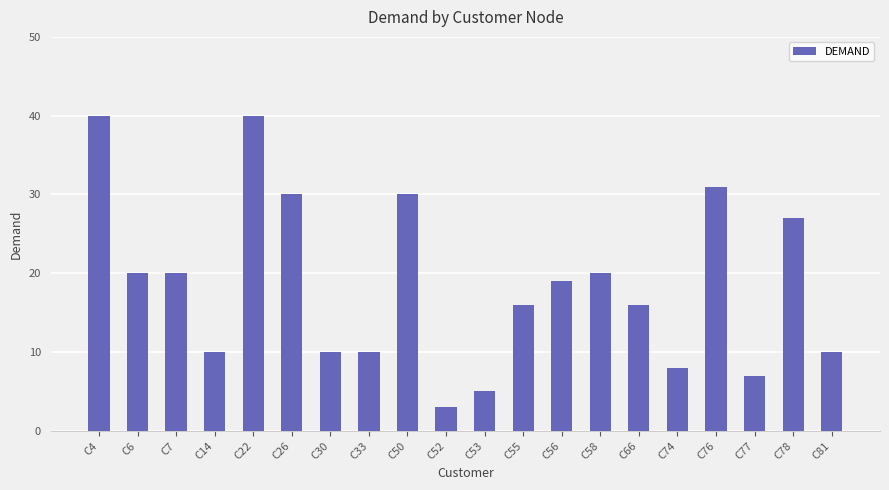

What is the smallest value displayed?

3